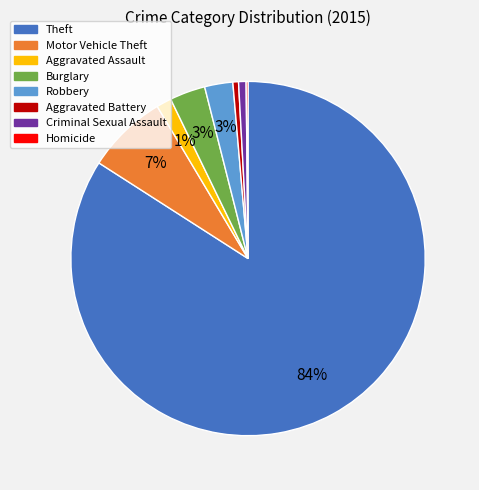

To the nearest percent, what is the difference between the largest and smallest slice percentages?

84%